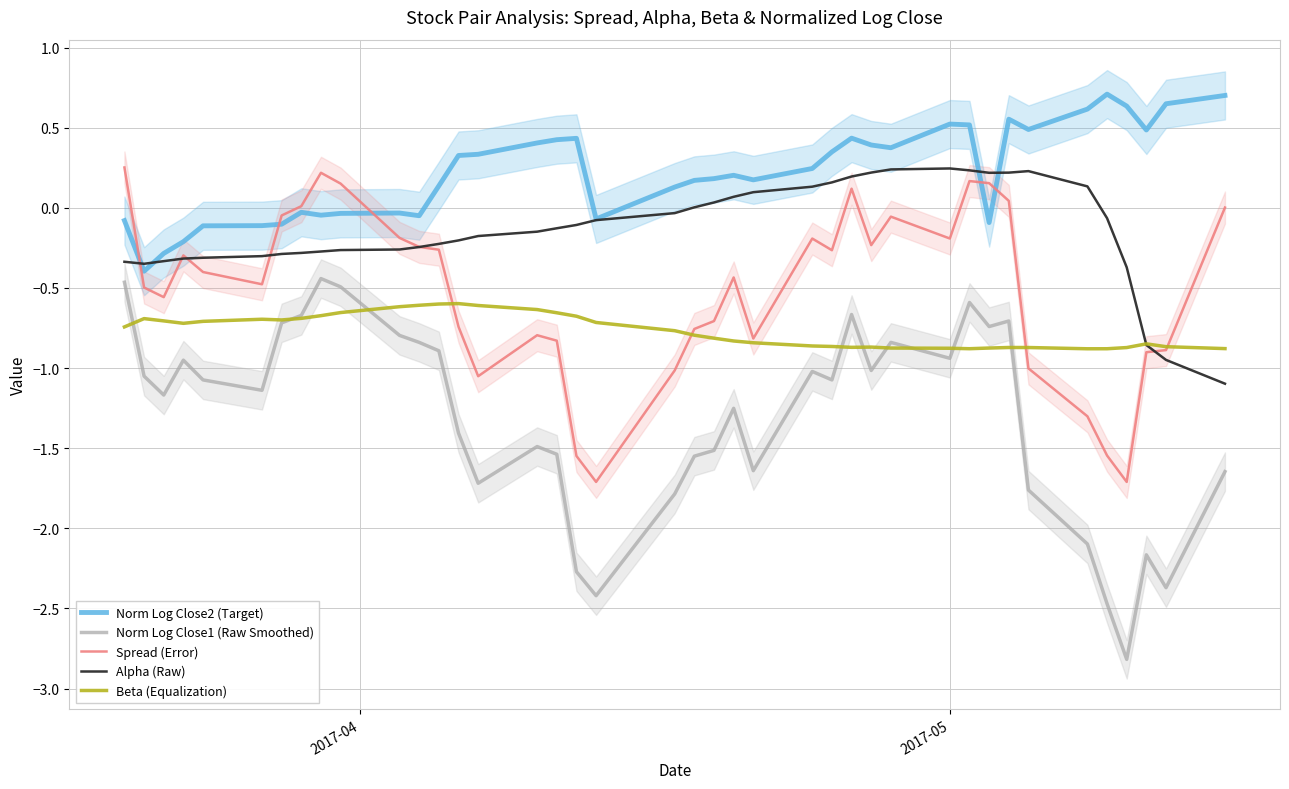

True or false: Norm Log Close2 (Target) and Beta (Equalization) cross at least once.

False